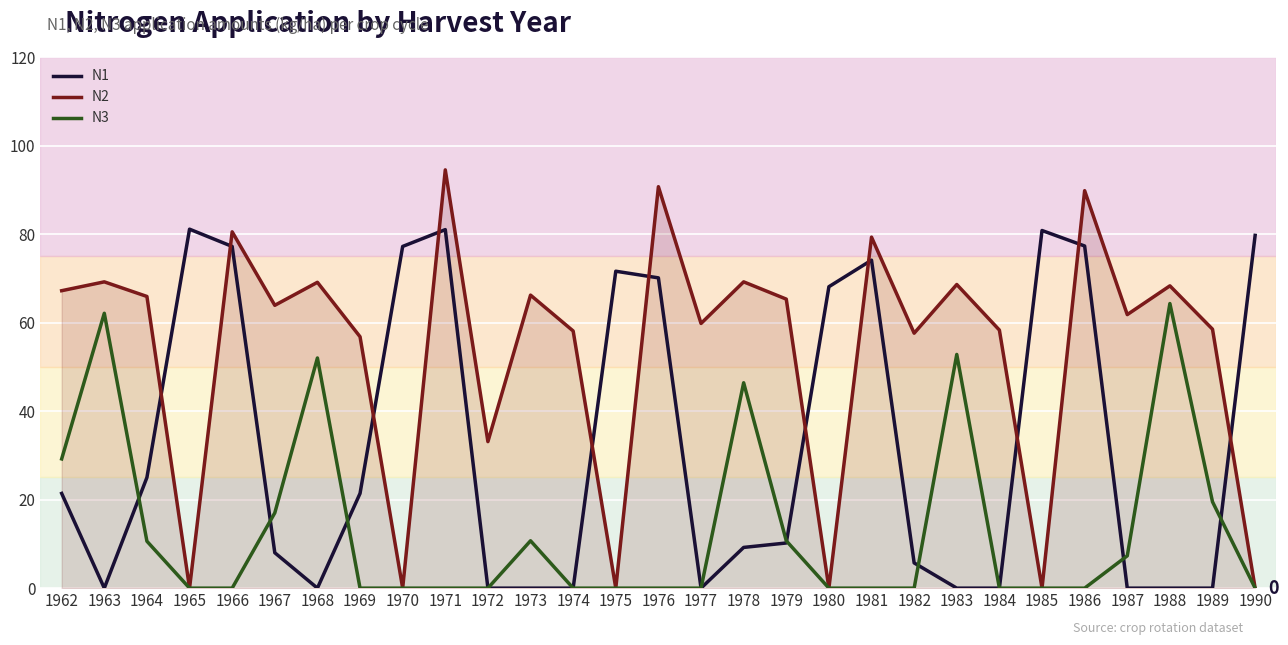

Is it true that N3 equals 38.7 at 1971?

False